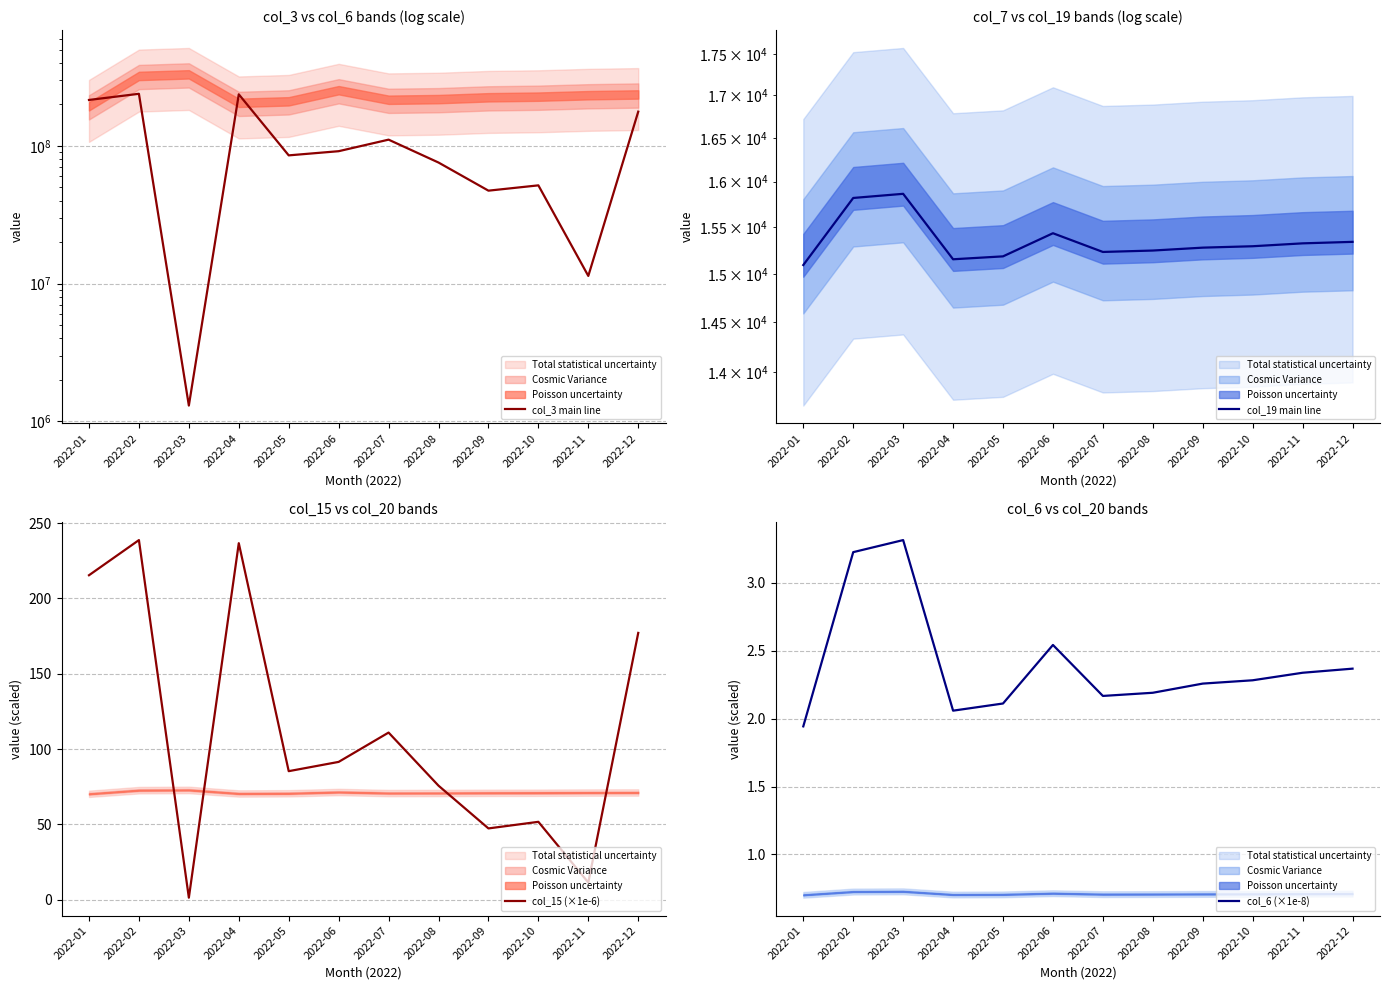

True or false: col_3 main line and col_19 main line cross at least once.

False